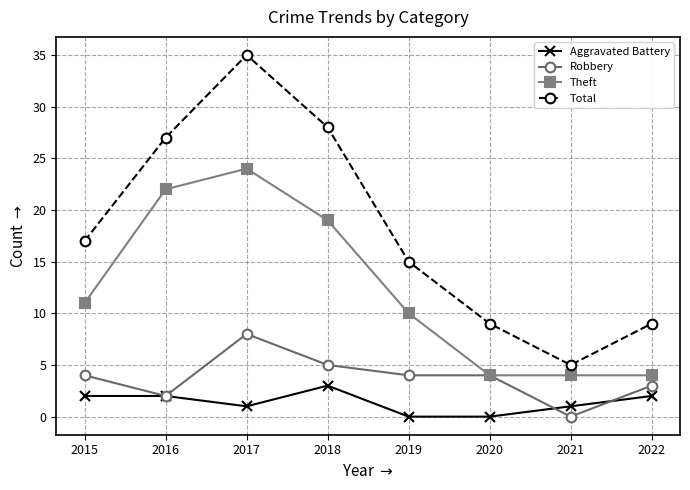

True or false: Total and Robbery cross at least once.

False